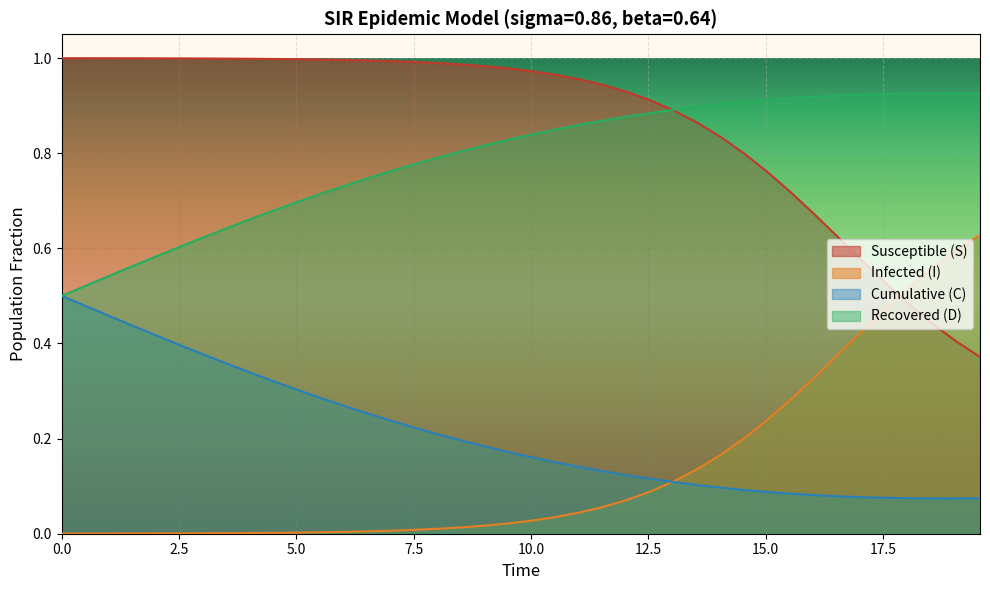

List the series in order of their peak value, highest first.

Susceptible (S), Recovered (D), Infected (I), Cumulative (C)